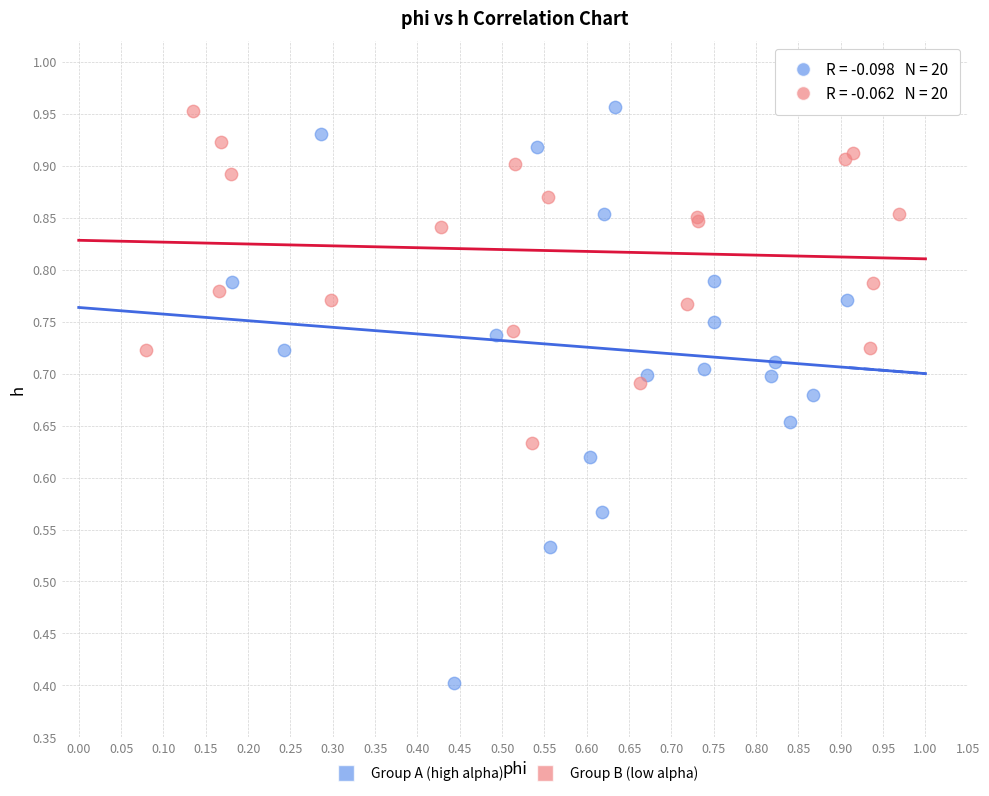

Which series contains the lowest Y value?

Group A (high alpha)